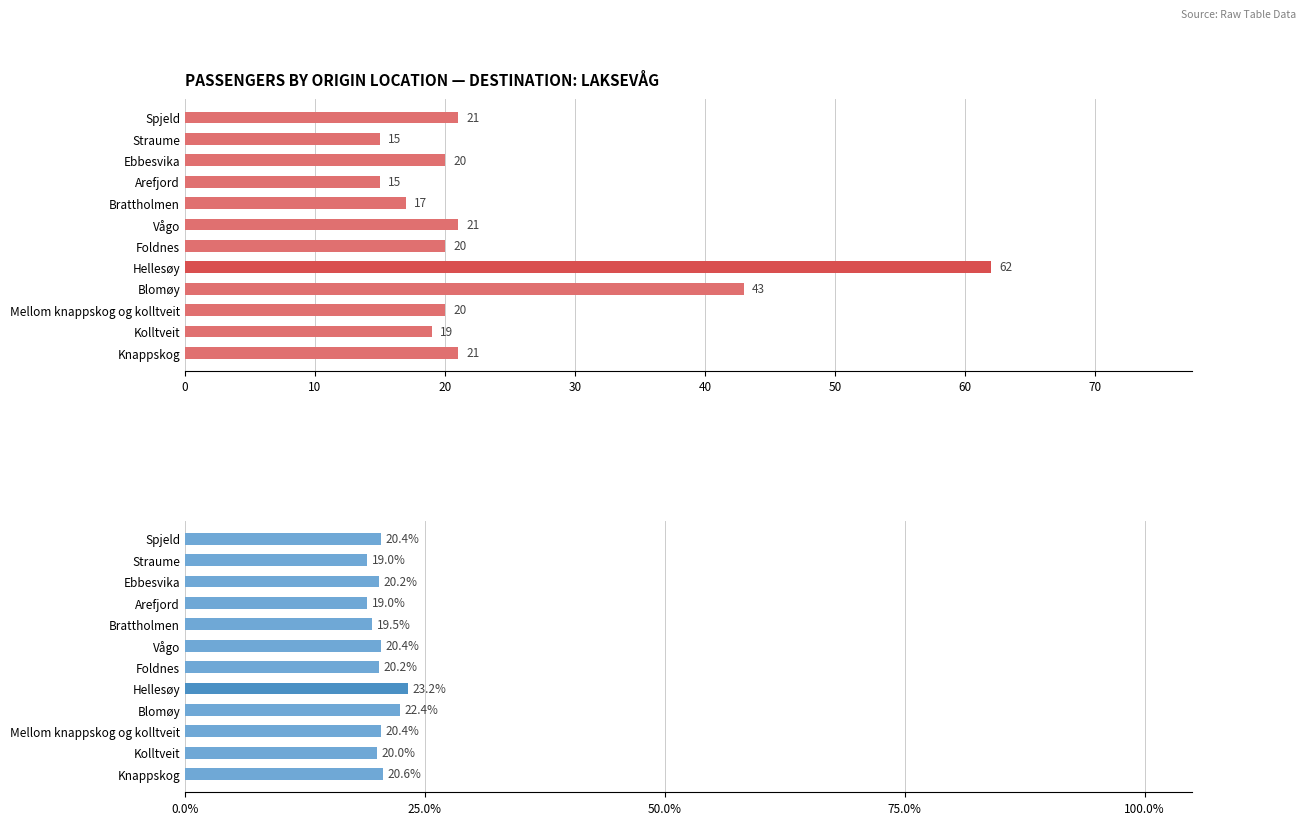

Reading left to right, transcribe all the data shown in this chart.

Laksevåg: 21.0	19.0	20.0	43.0	62.0	20.0	21.0	17.0	15.0	20.0	15.0	21.0
Laksevåg %: 20.6	20.0	20.4	22.4	23.2	20.2	20.4	19.5	19.0	20.2	19.0	20.4